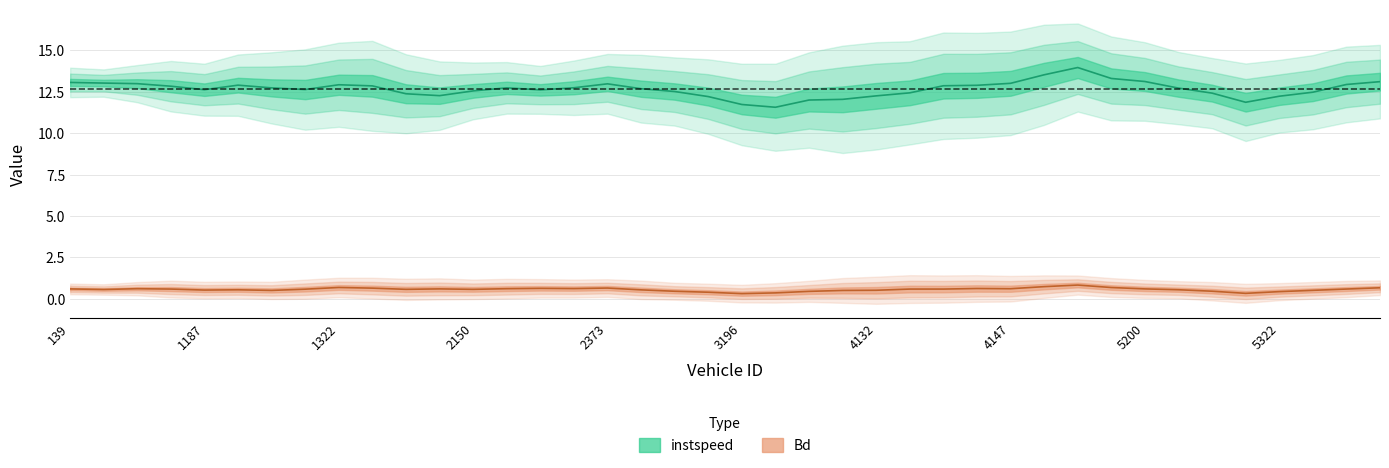

List the series in order of their peak value, highest first.

instspeed, Bd